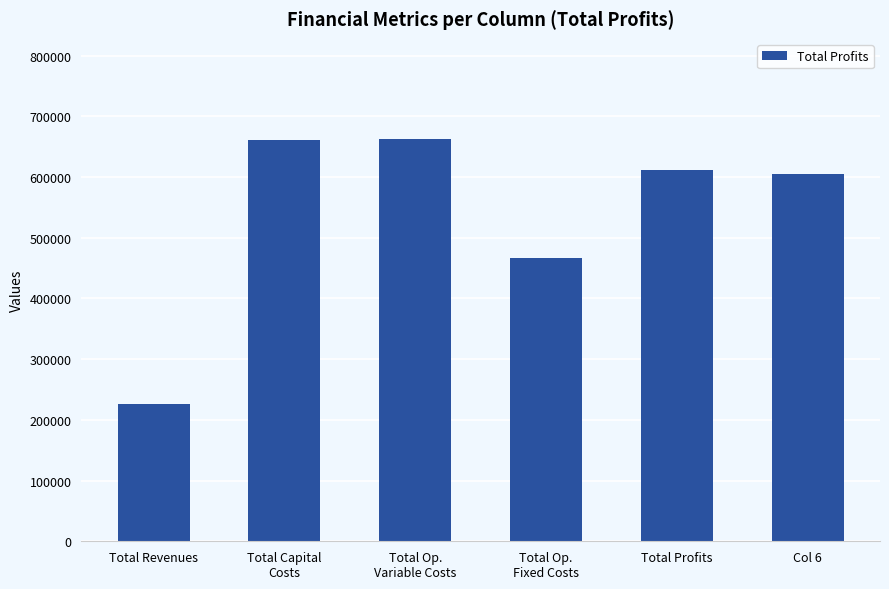

What is the value of the 2nd bar from the left?

660611.3